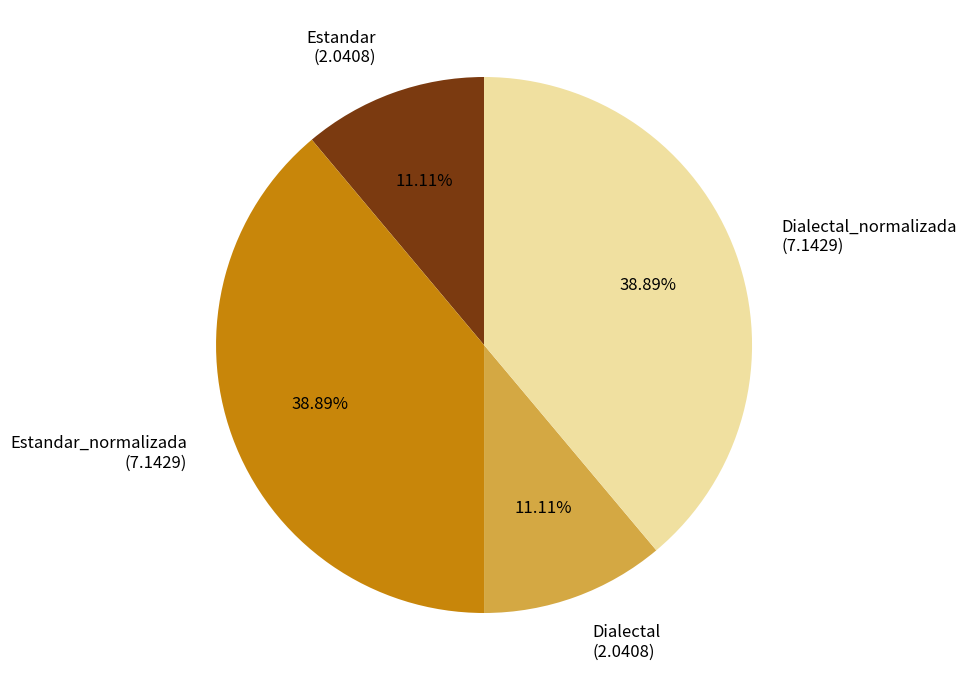

Does Estandar_normalizada (7.1429) represent more than half of the total?

No